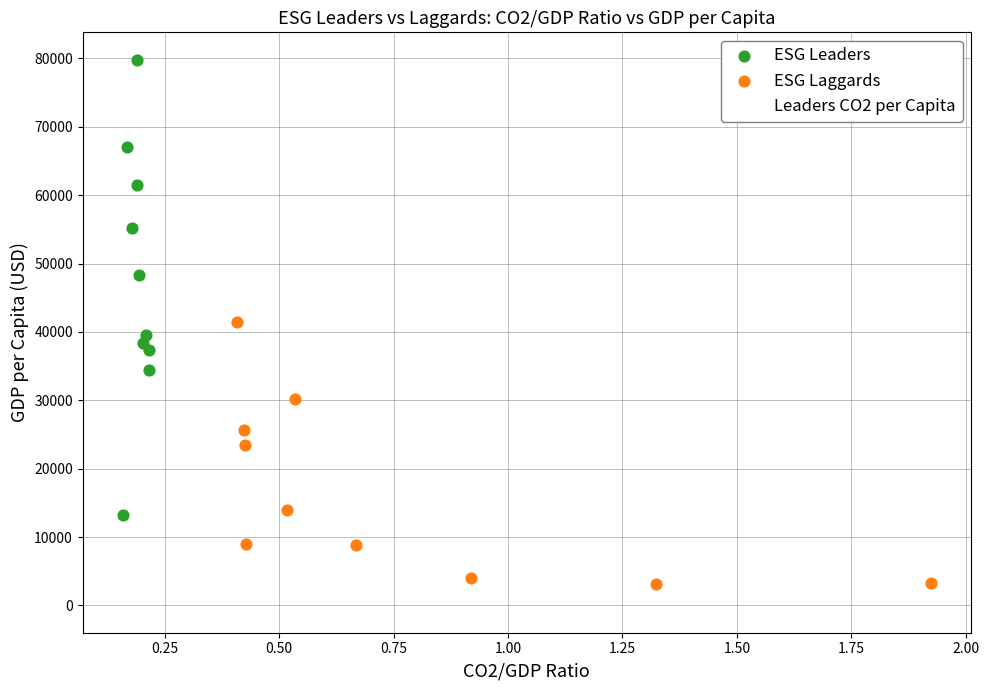

Which series has the largest Y range (max minus min)?

ESG Leaders